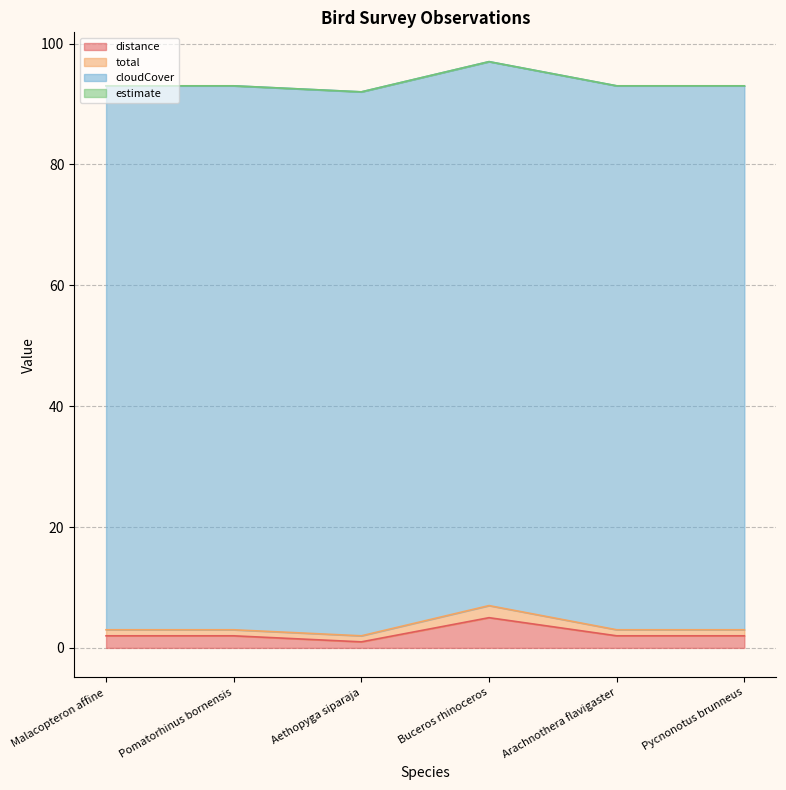

What is the lowest value of the total series?

1